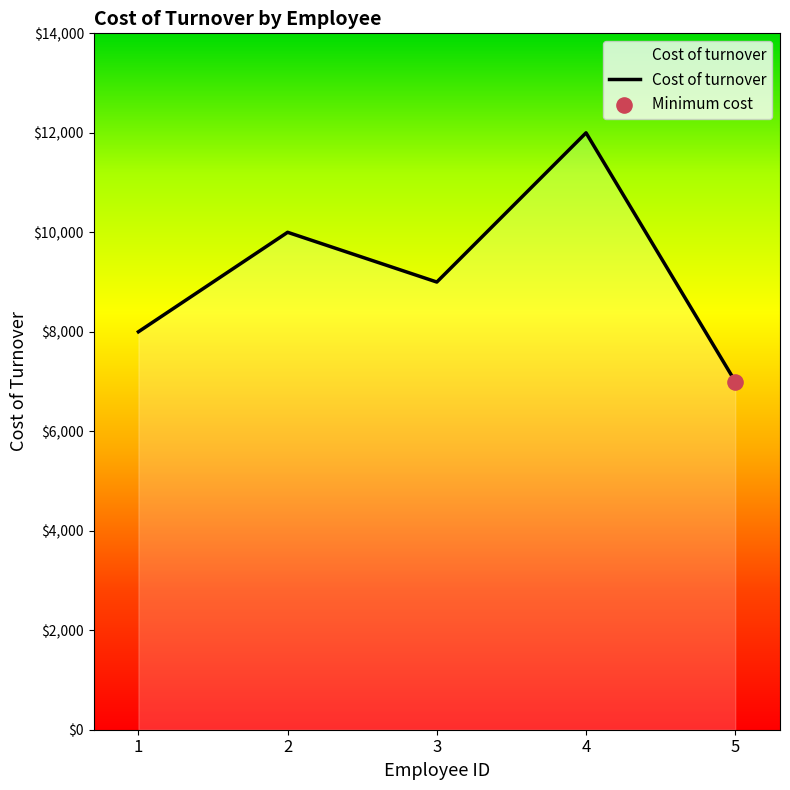

Between 3 and 1, which is larger?

3